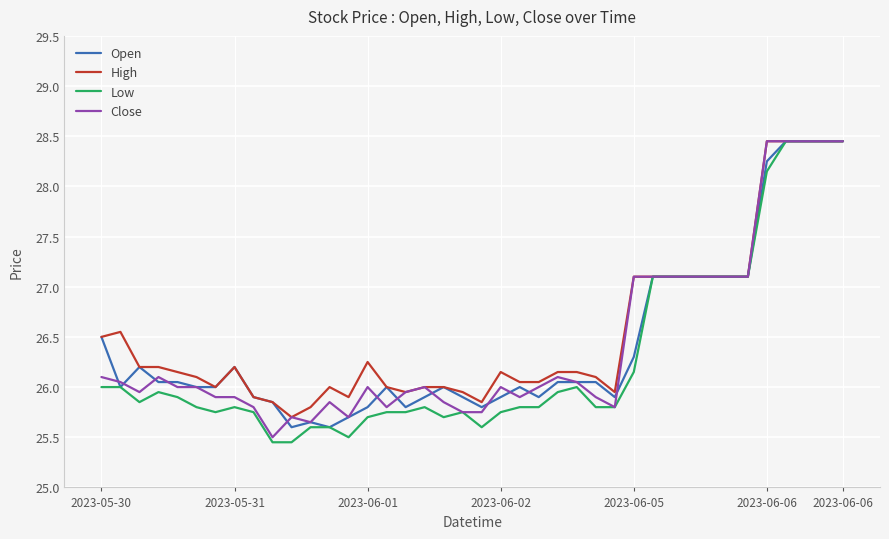

What is the lowest value of the High series?

25.7